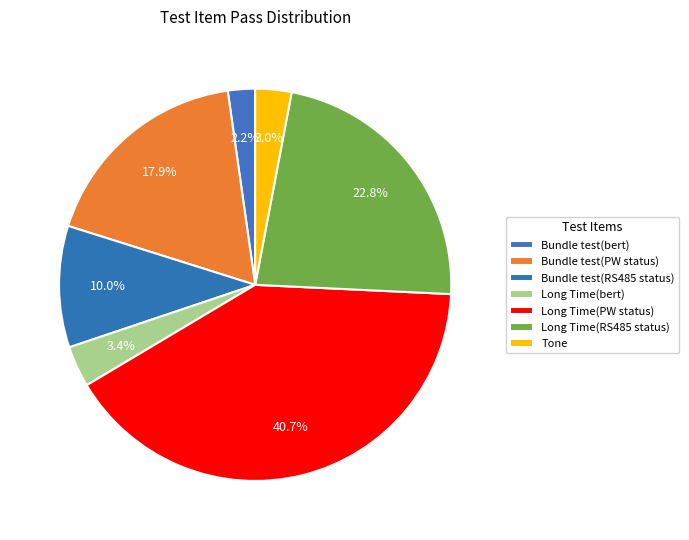

How many segments does this pie chart have?

7